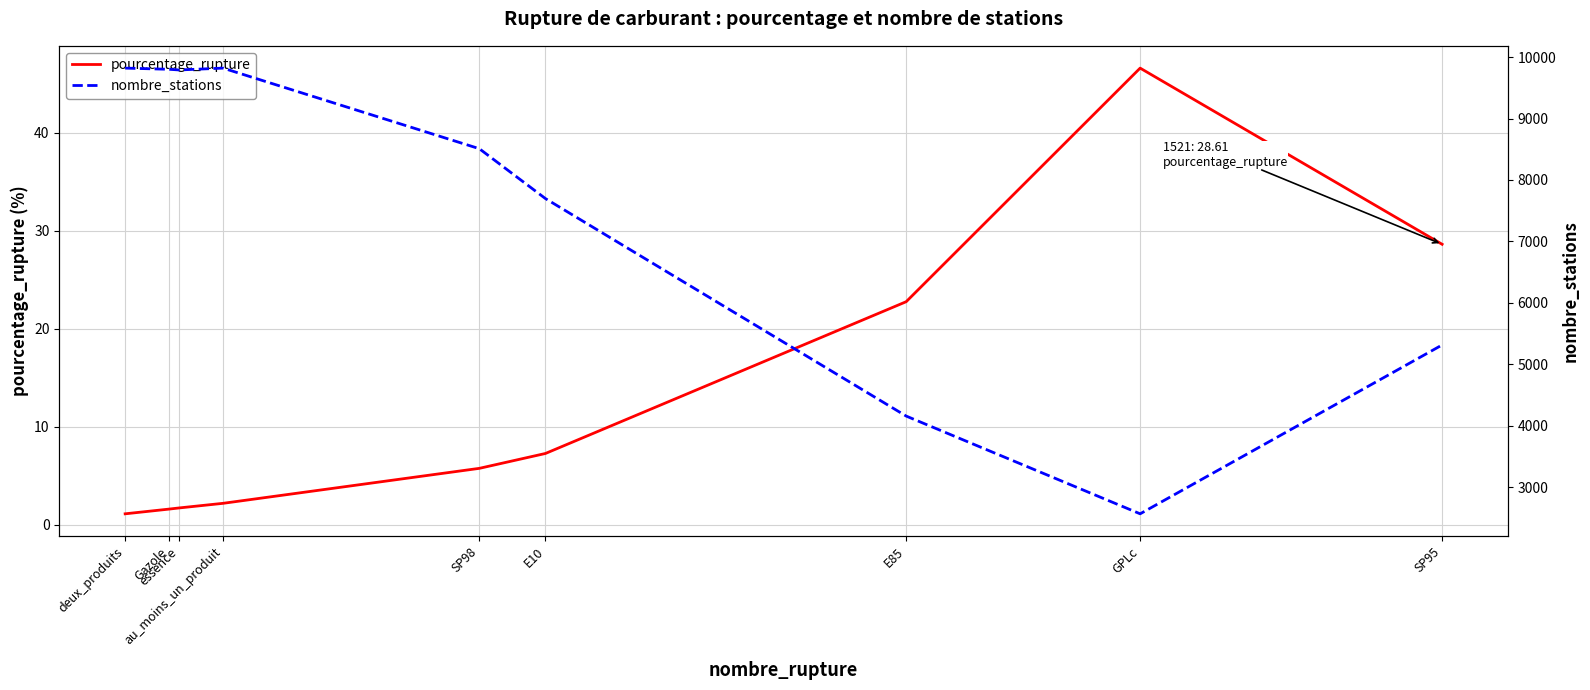

True or false: nombre_stations has more than 0 points higher than both neighbors.

True